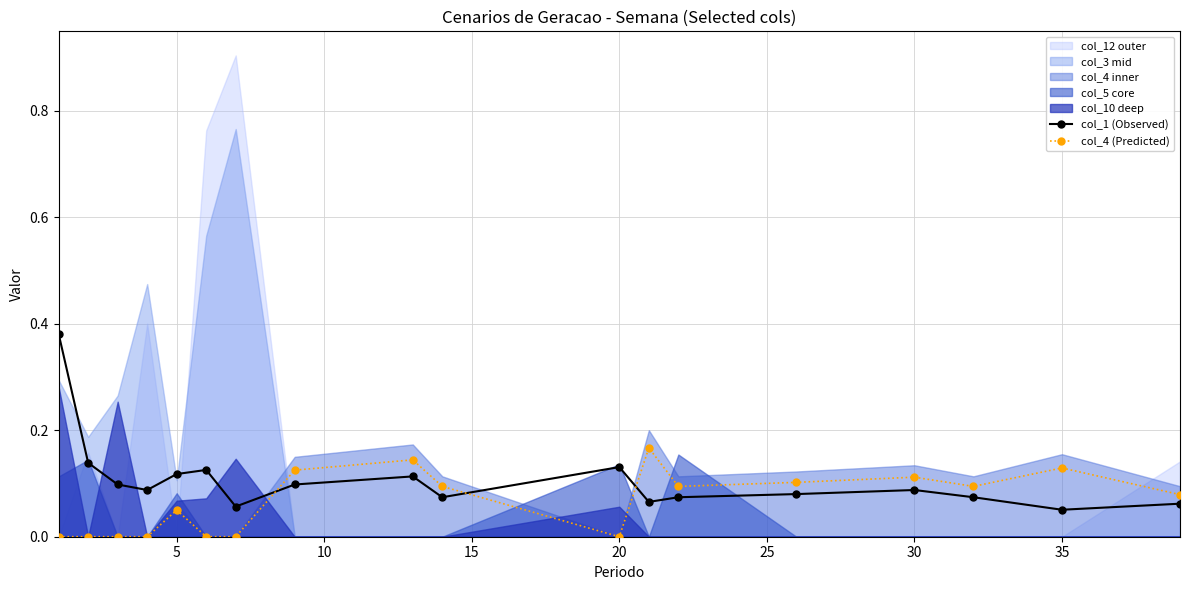

True or false: col_4 (Predicted) has more than 2 points higher than both neighbors.

True